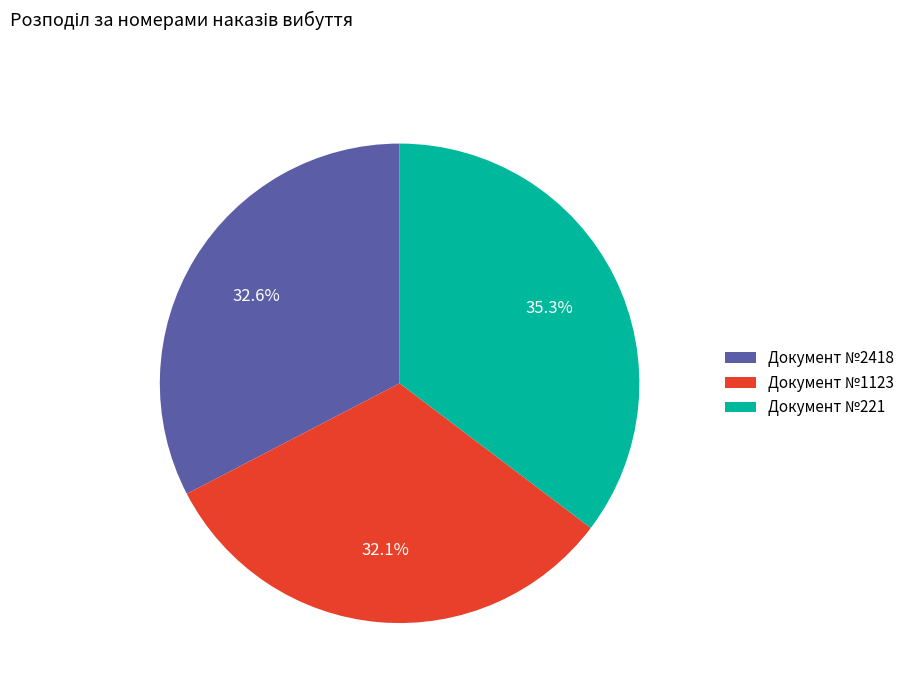

What is the smallest slice in the pie chart?

Документ №1123